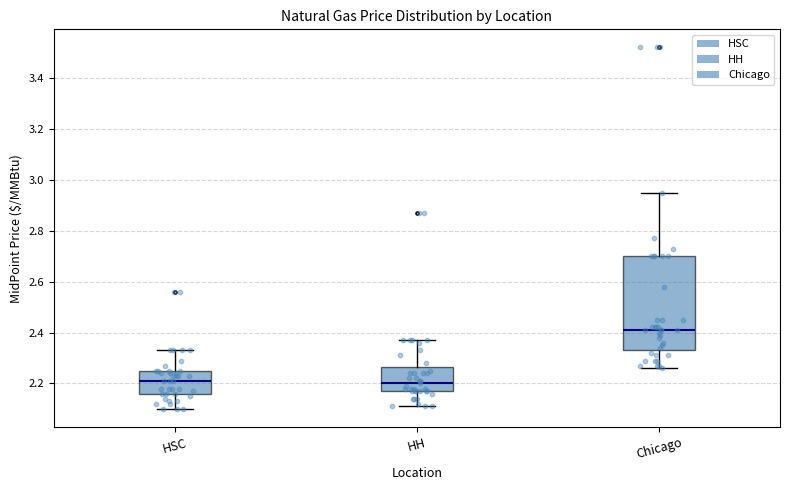

Comparing the boxes themselves (not the whiskers), which one is the tallest?

Chicago